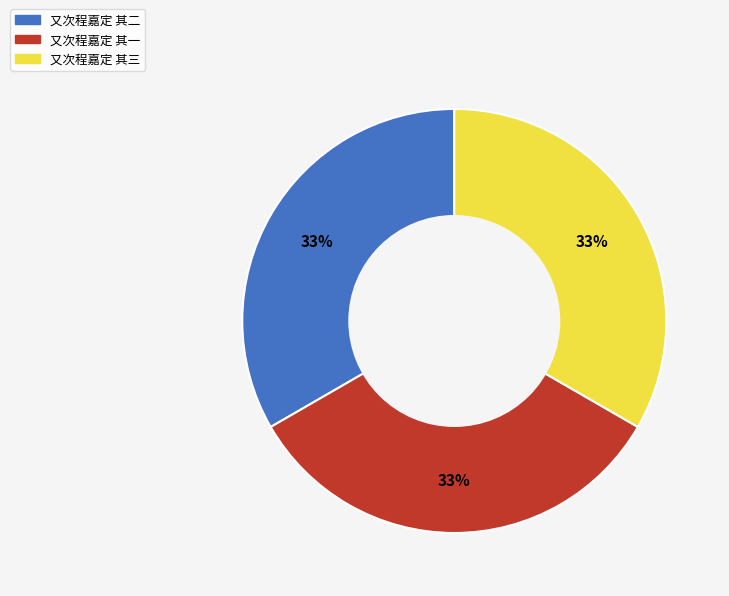

Approximately how many times larger is the value at 又次程嘉定 其一 compared to 又次程嘉定 其三?

1.0